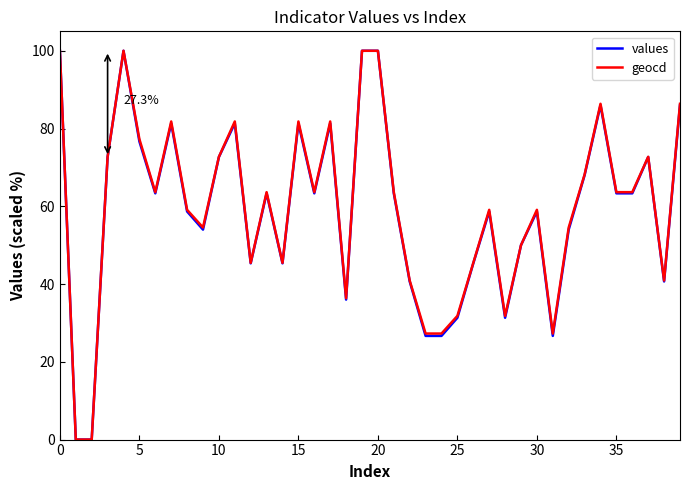

What is the maximum value shown in the chart?

100.0